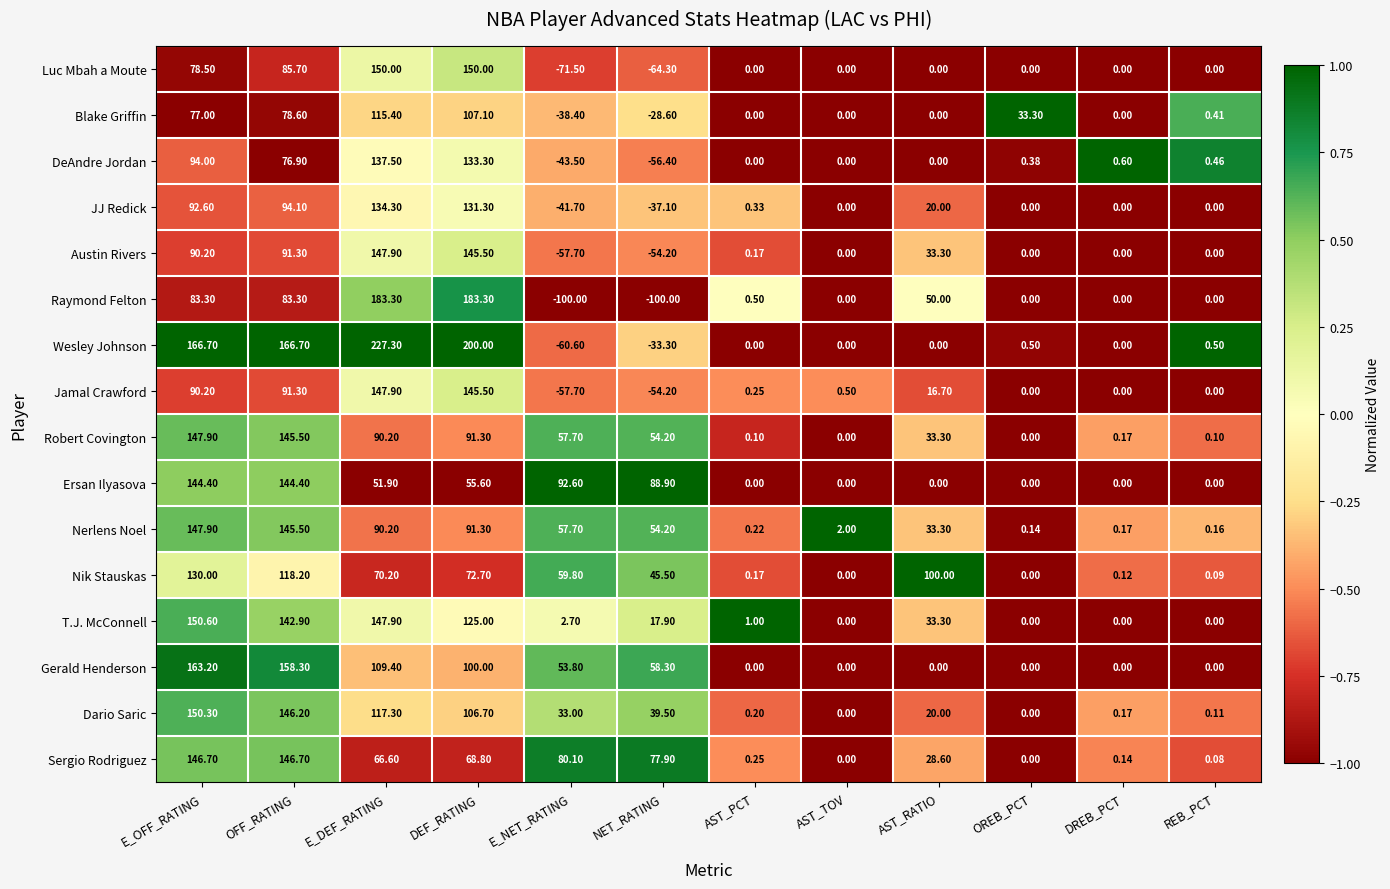

Which category has the highest value across all series?

E_DEF_RATING